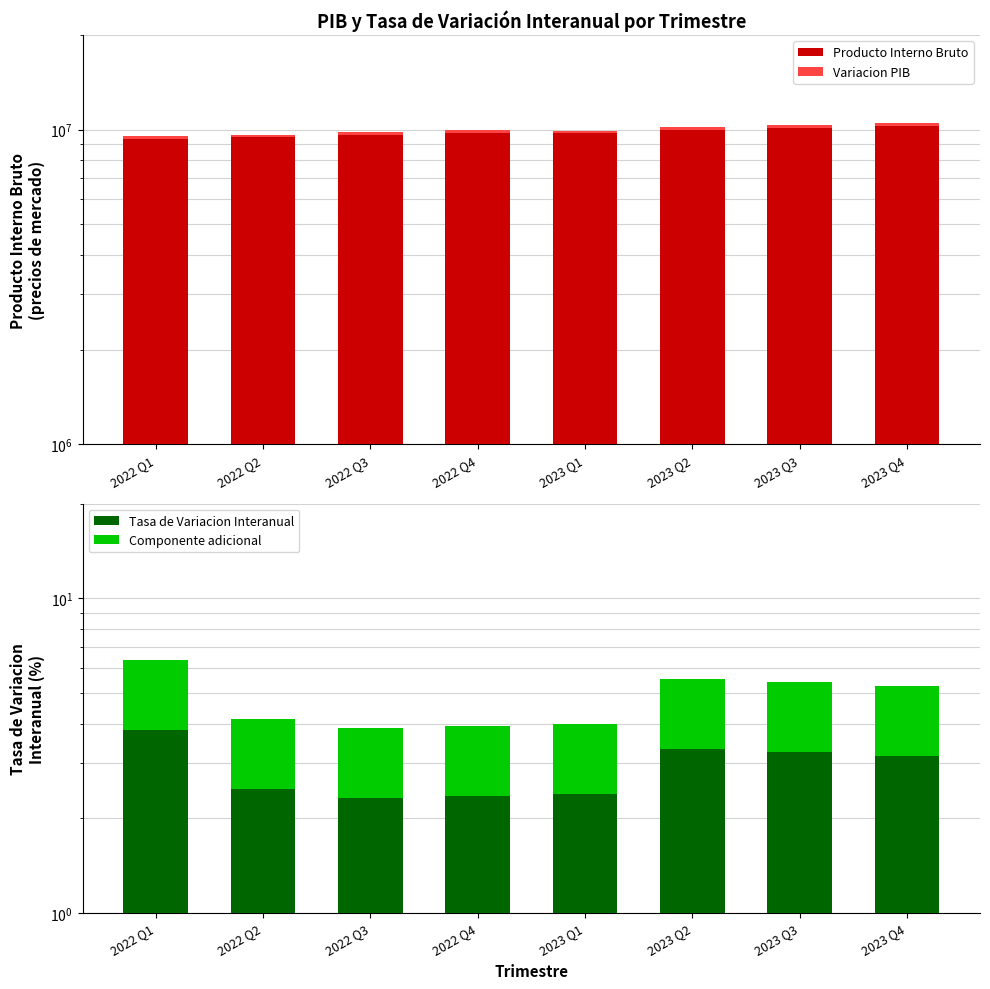

Rank the series by their maximum value, from highest to lowest.

Producto Interno Bruto, Variacion PIB, Tasa de Variacion Interanual, Componente adicional